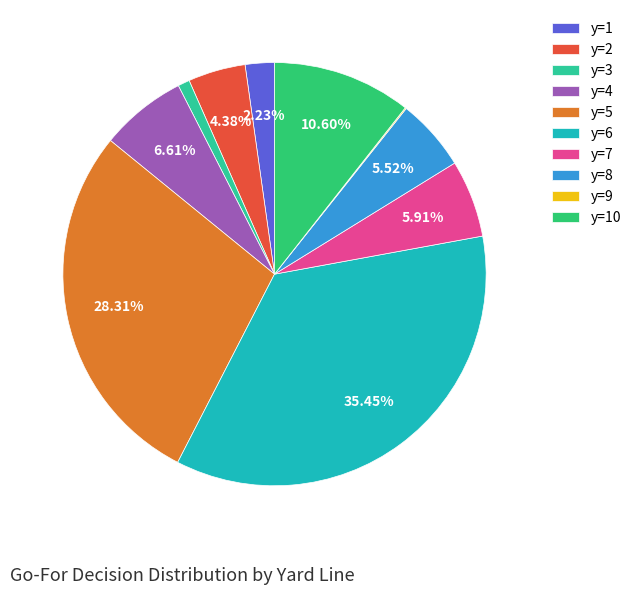

What is the largest slice in the pie chart?

y=6